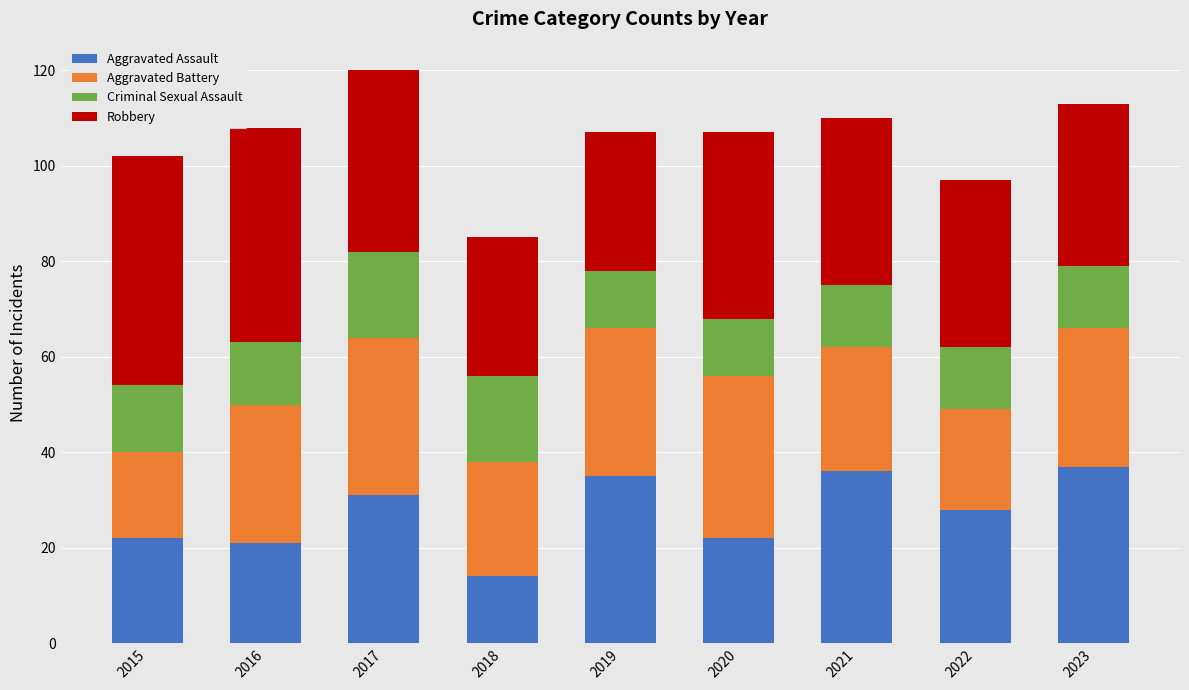

What is the total value across all series at 2021?

110